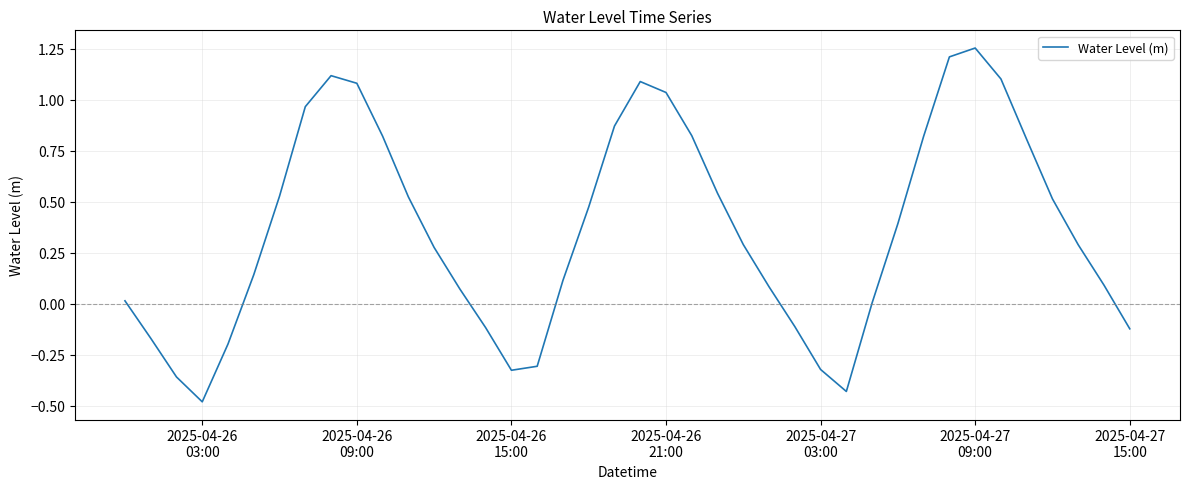

What is the difference between the maximum and minimum values?

1.7